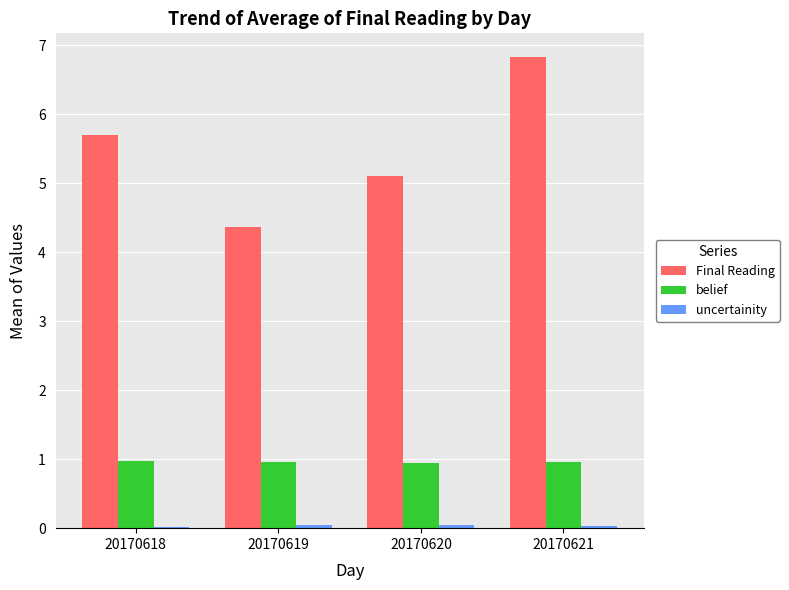

What is the difference between the maximum and minimum values in the Final Reading series?

2.5